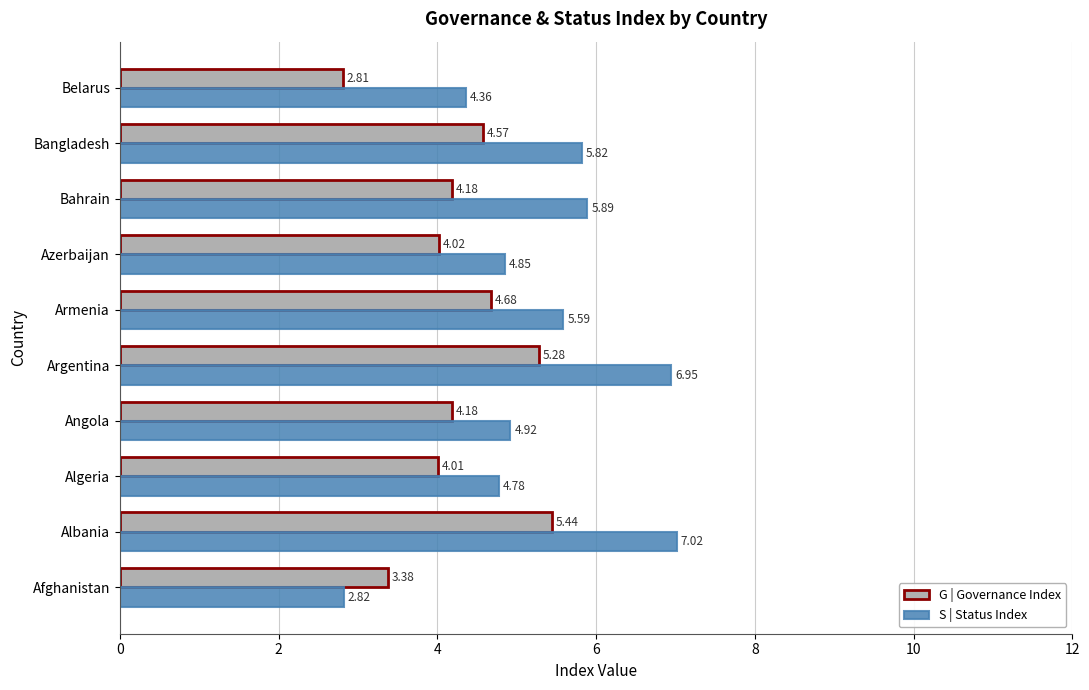

List the series in order of their peak value, highest first.

S | Status Index, G | Governance Index